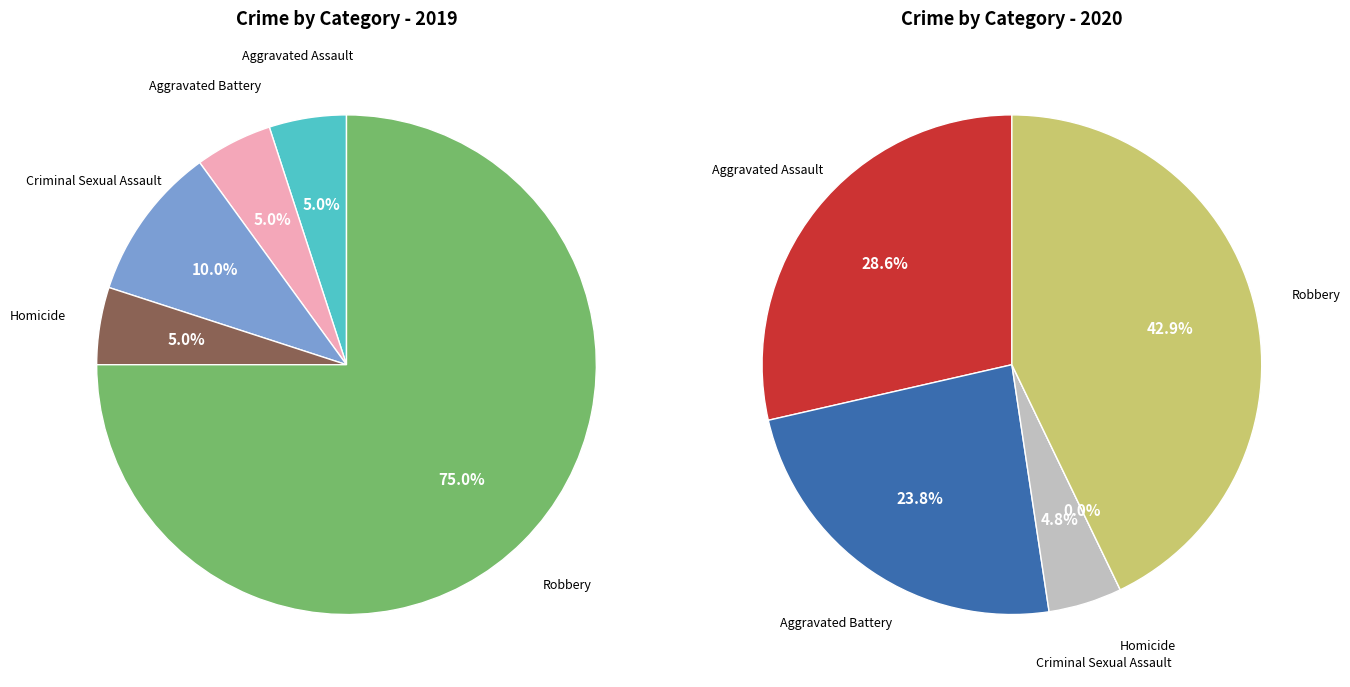

Does any single category account for the majority?

Yes